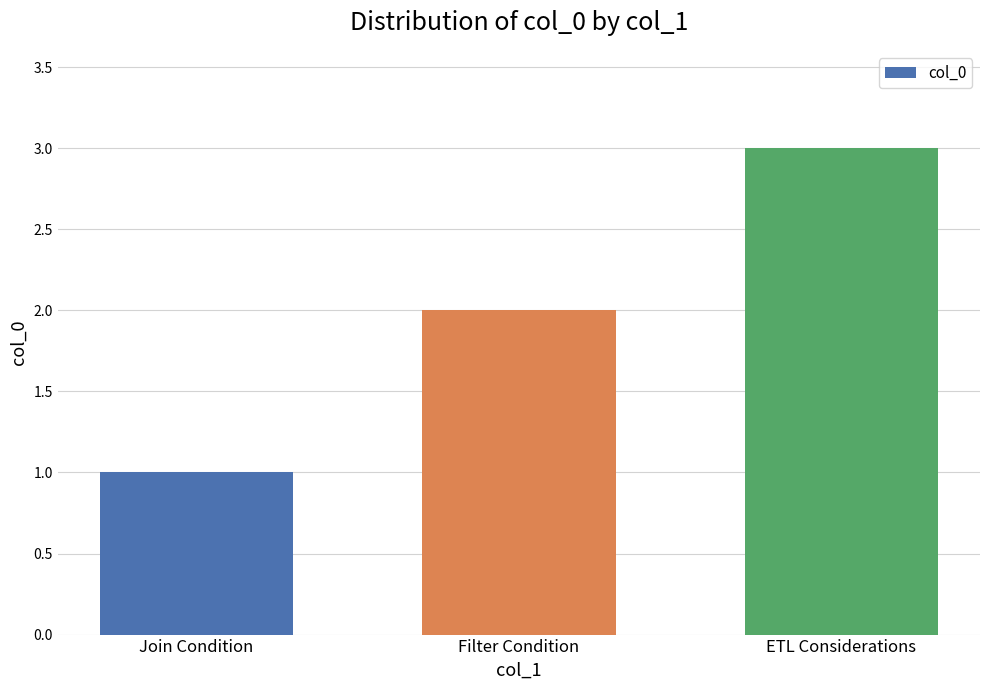

What is the ratio of the value at Filter Condition to the value at ETL Considerations?

0.7